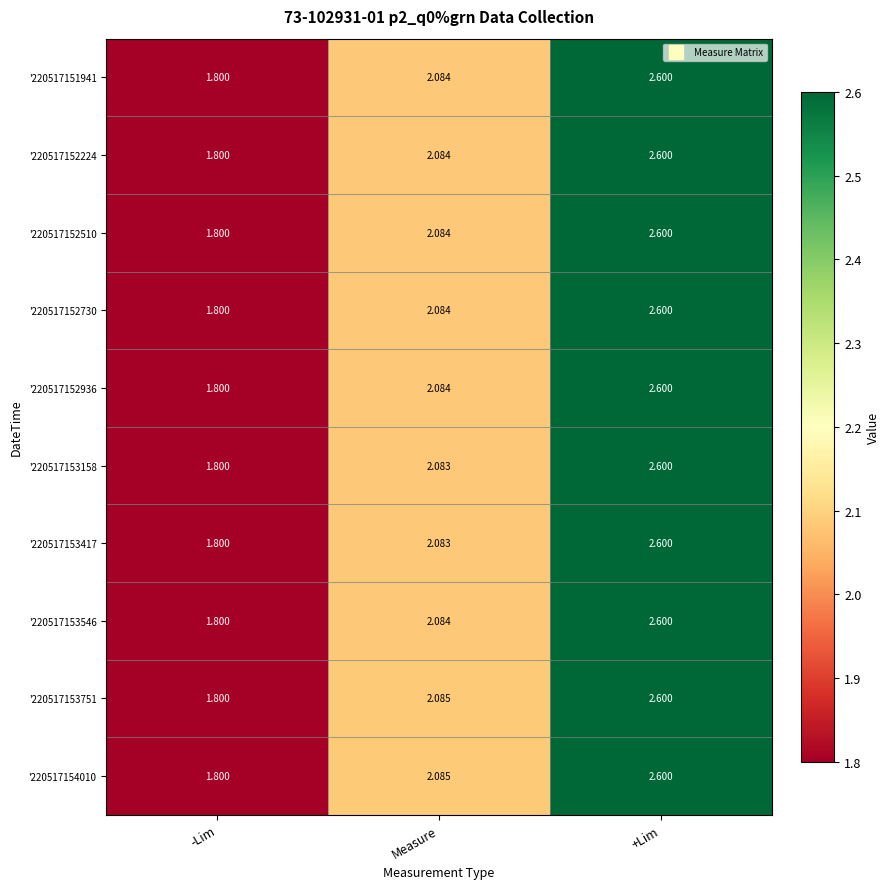

List the labels in order of '220517152936 value, largest first.

+Lim, Measure, -Lim